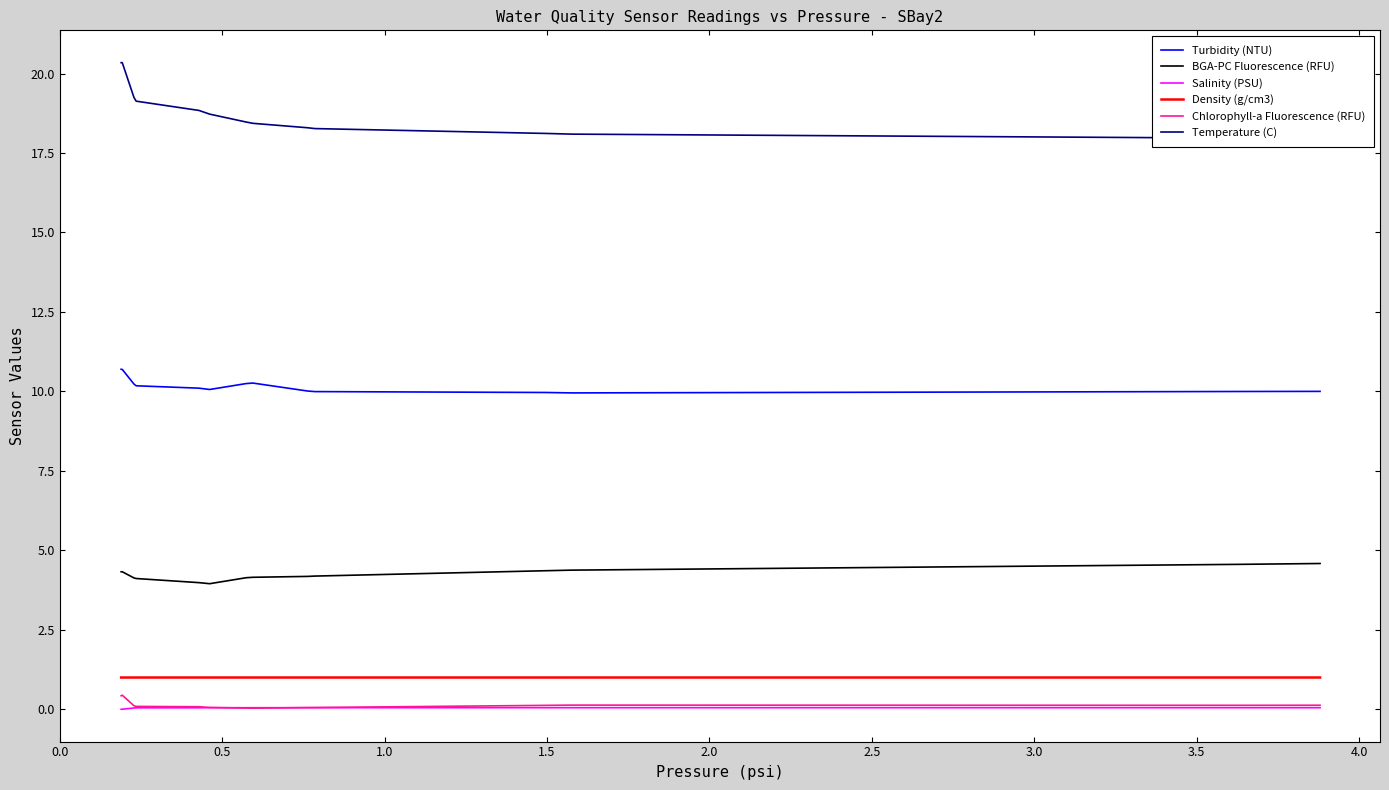

True or false: Turbidity (NTU) and Salinity (PSU) intersect in this chart.

False